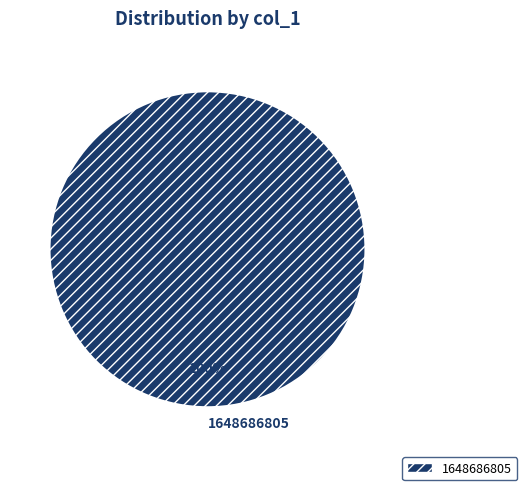

Rank the categories by value from lowest to highest.

1648686805